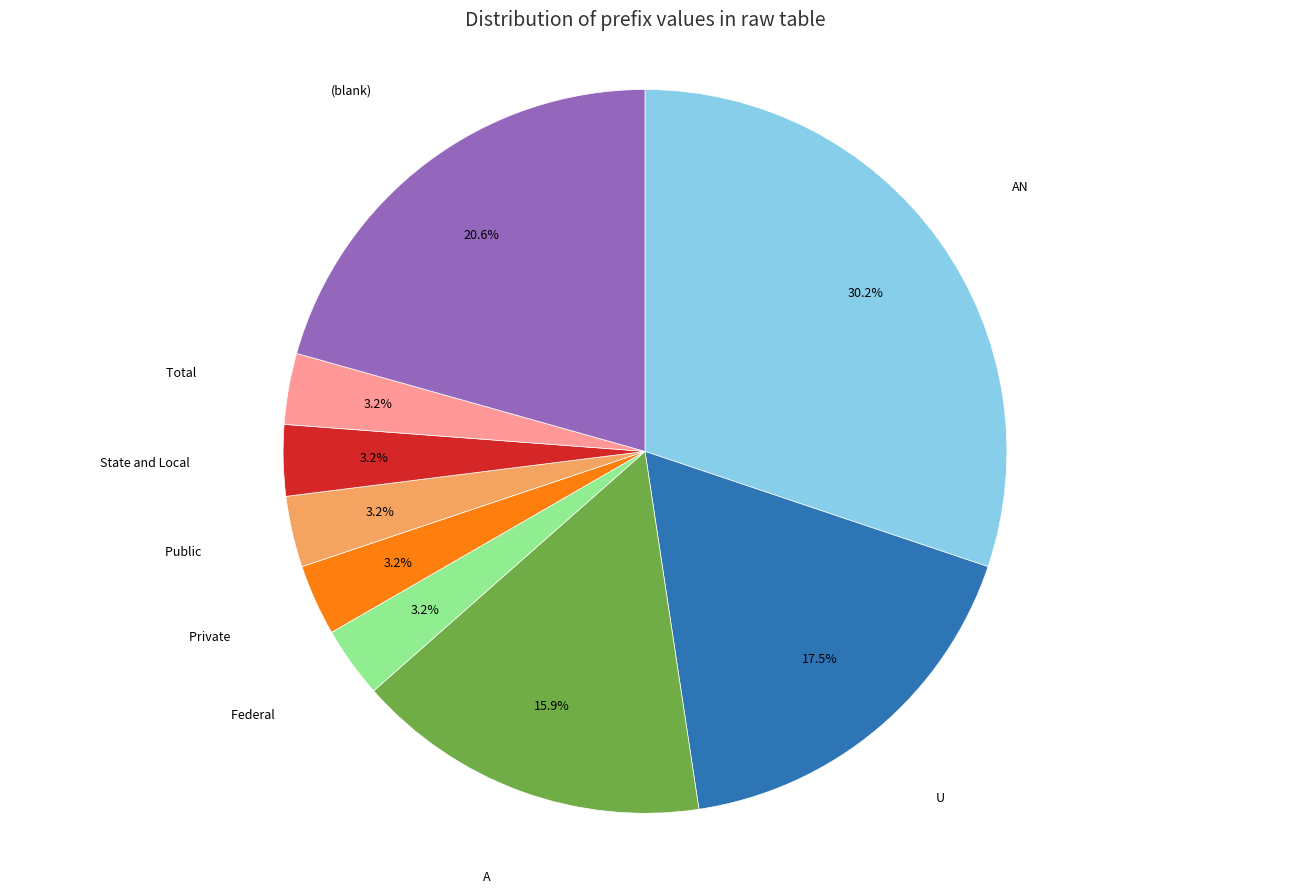

How many slices are in this pie chart?

9